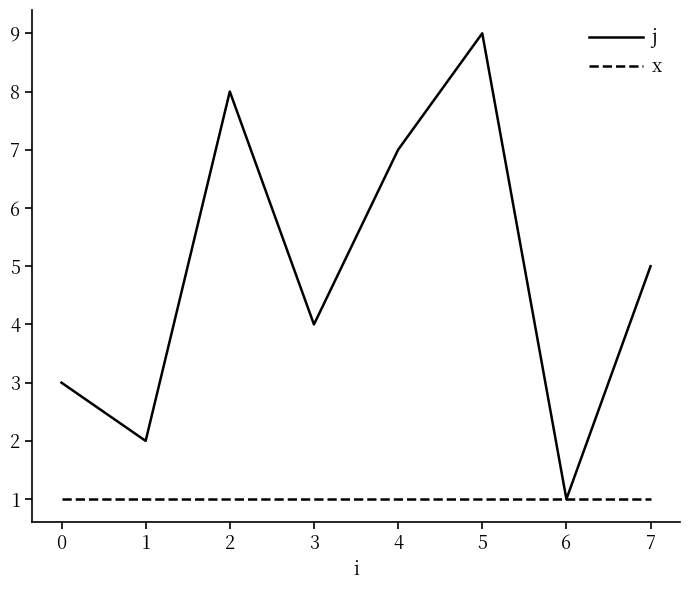

Reading left to right, list all the values displayed in this chart.

j: 3	2	8	4	7	9	1	5
x: 1	1	1	1	1	1	1	1